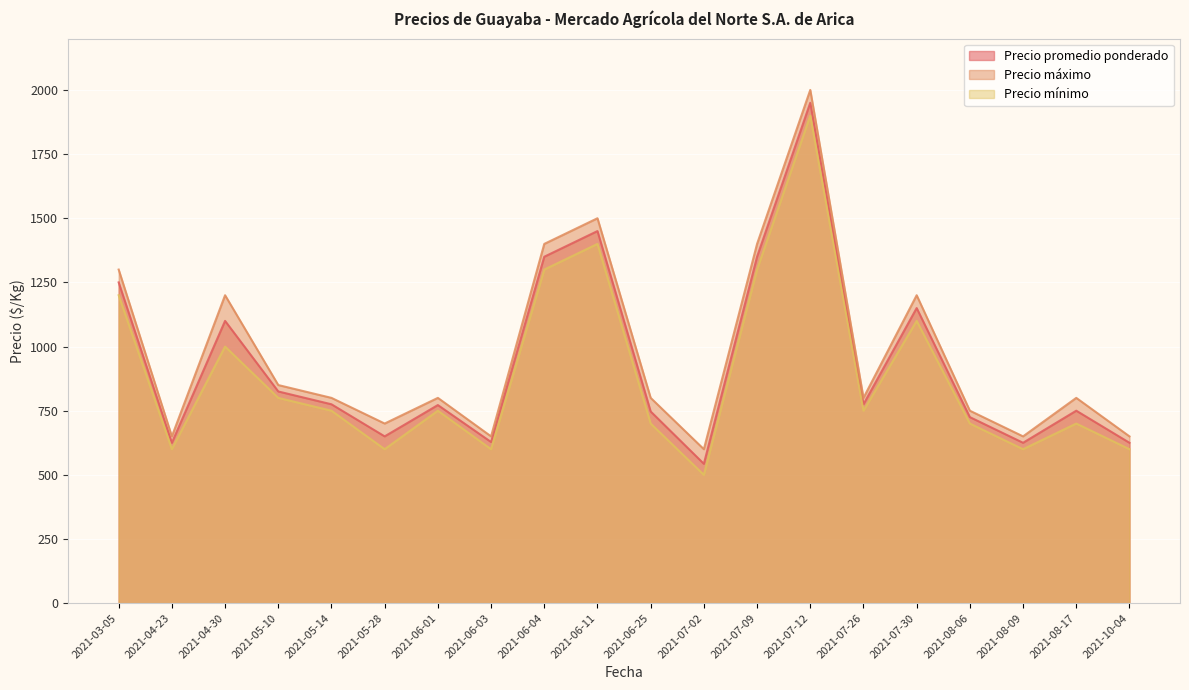

Is the value of Precio mínimo at 2021-07-12 greater than the value of Precio promedio ponderado at 2021-07-26?

Yes